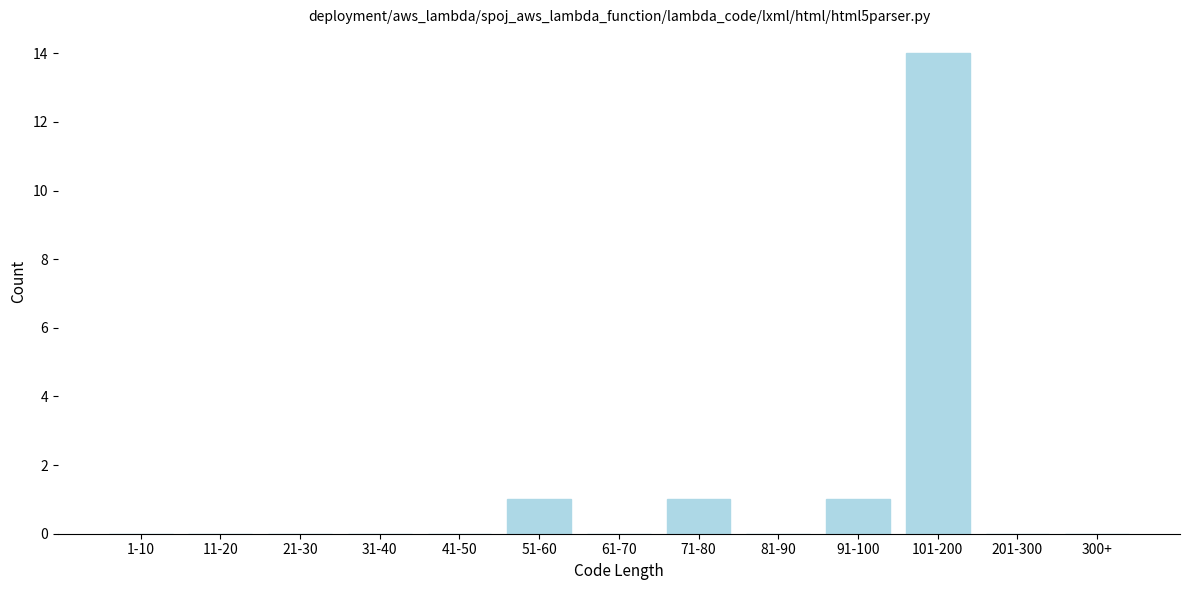

Reading right to left, what are all the values shown in this chart?

300+=0	201-300=0	101-200=14	91-100=1	81-90=0	71-80=1	61-70=0	51-60=1	41-50=0	31-40=0	21-30=0	11-20=0	1-10=0